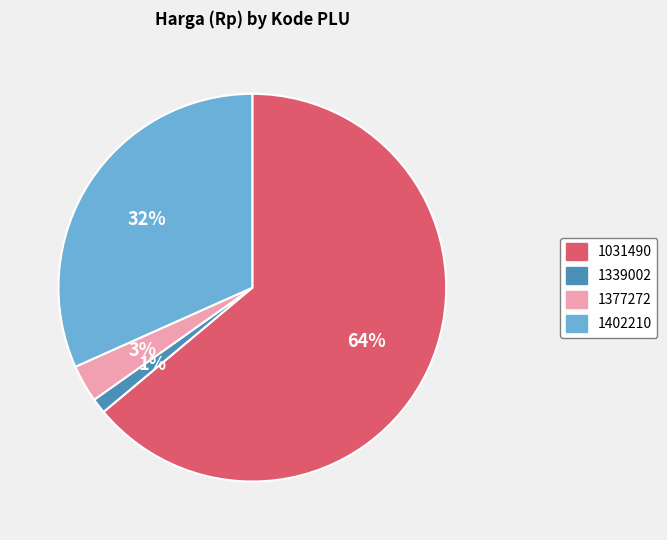

Which slice is the largest?

1031490